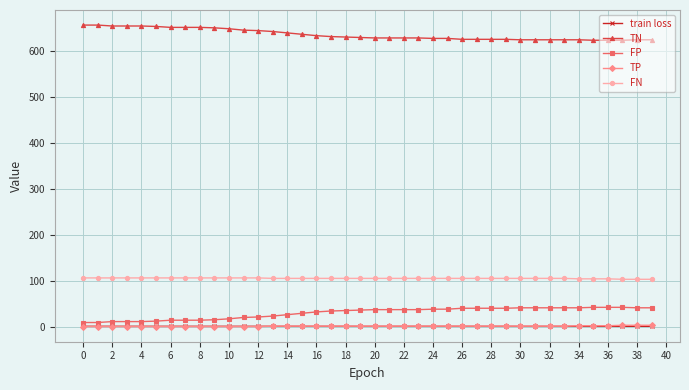

What is the lowest value of the FP series?

9.0